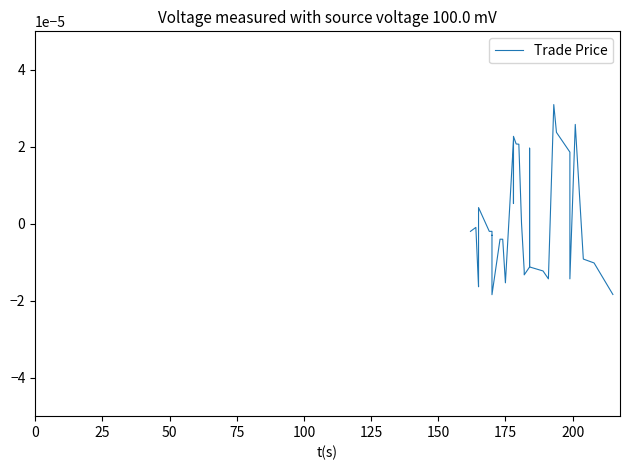

Does the chart have visible grid lines?

No